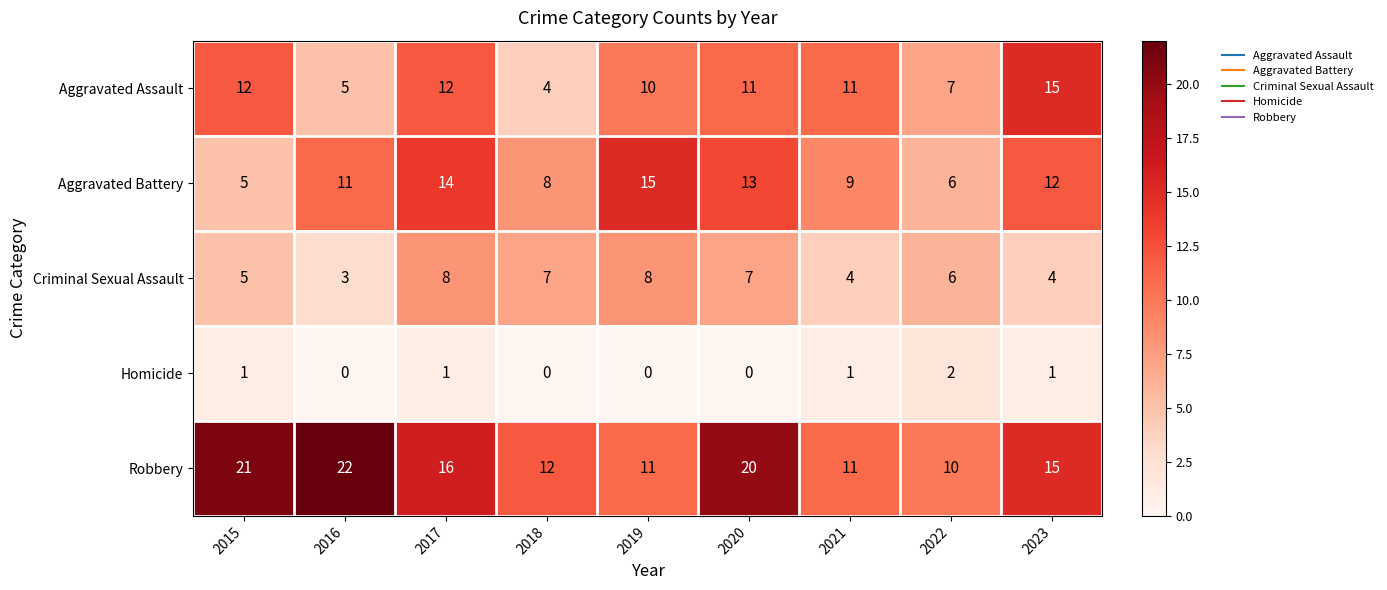

At 2017, list the series in order from largest to smallest.

Robbery, Aggravated Battery, Aggravated Assault, Criminal Sexual Assault, Homicide